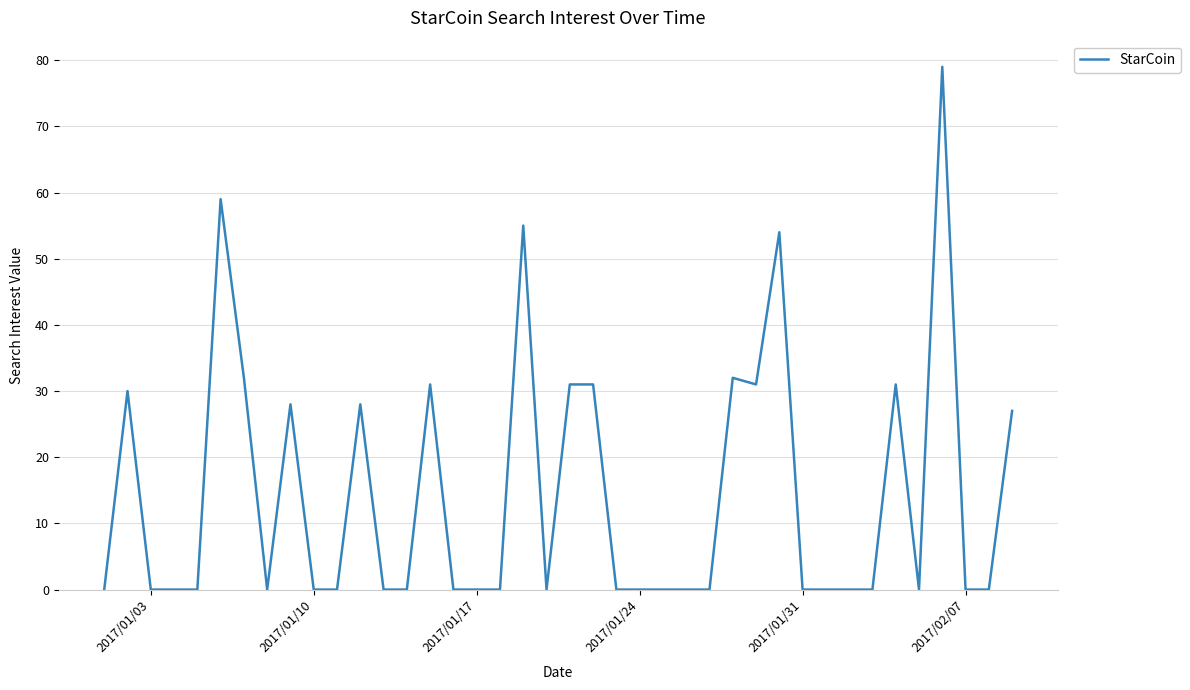

What is the greatest value displayed?

79